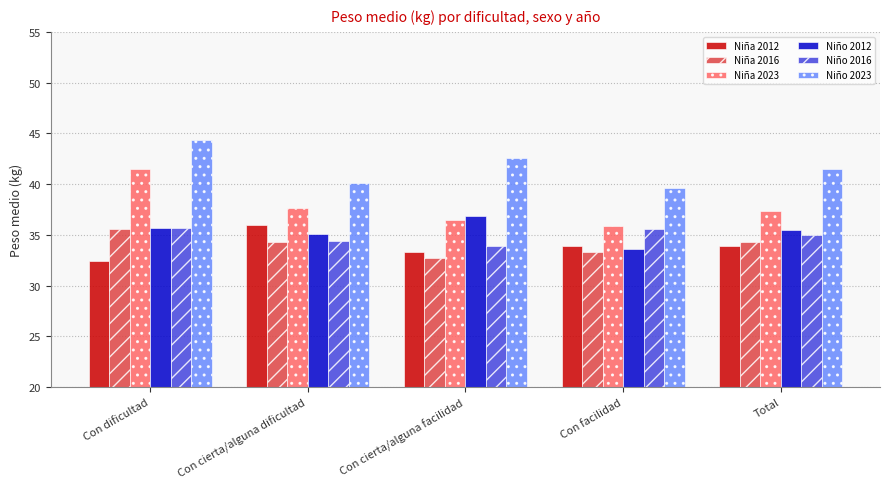

Is the value of Niño 2023 at Con dificultad greater than the value of Niño 2012 at Con cierta/alguna dificultad?

Yes